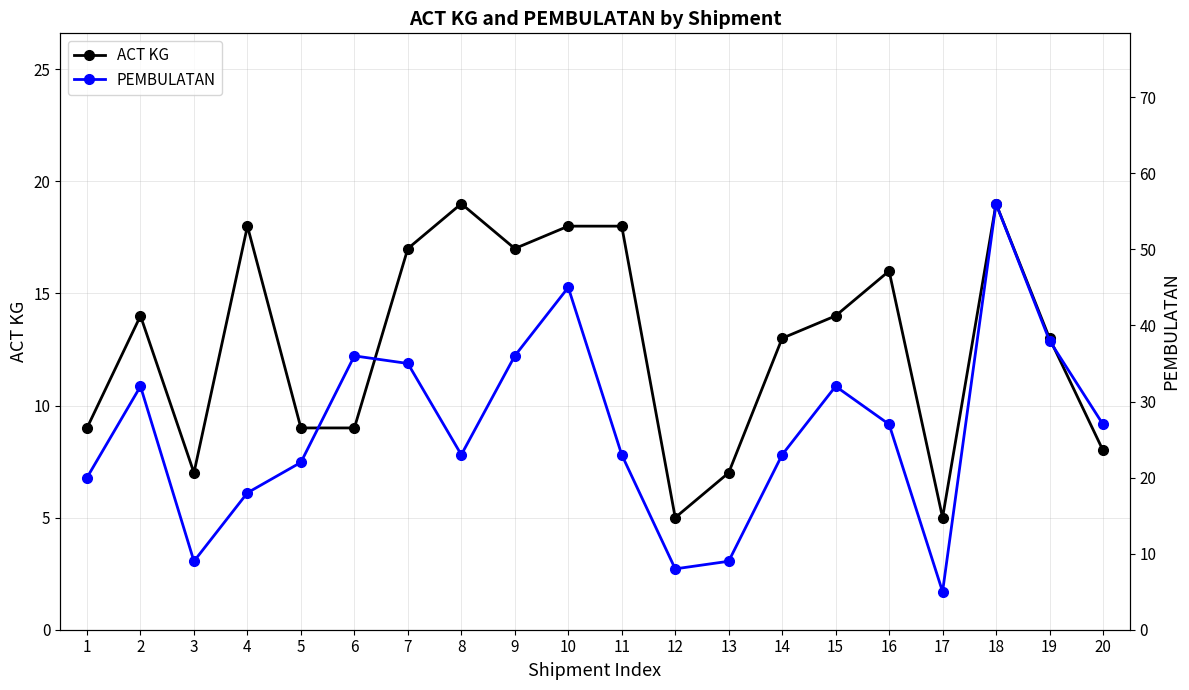

Is the value of PEMBULATAN at 7 greater than the value of ACT KG at 3?

Yes